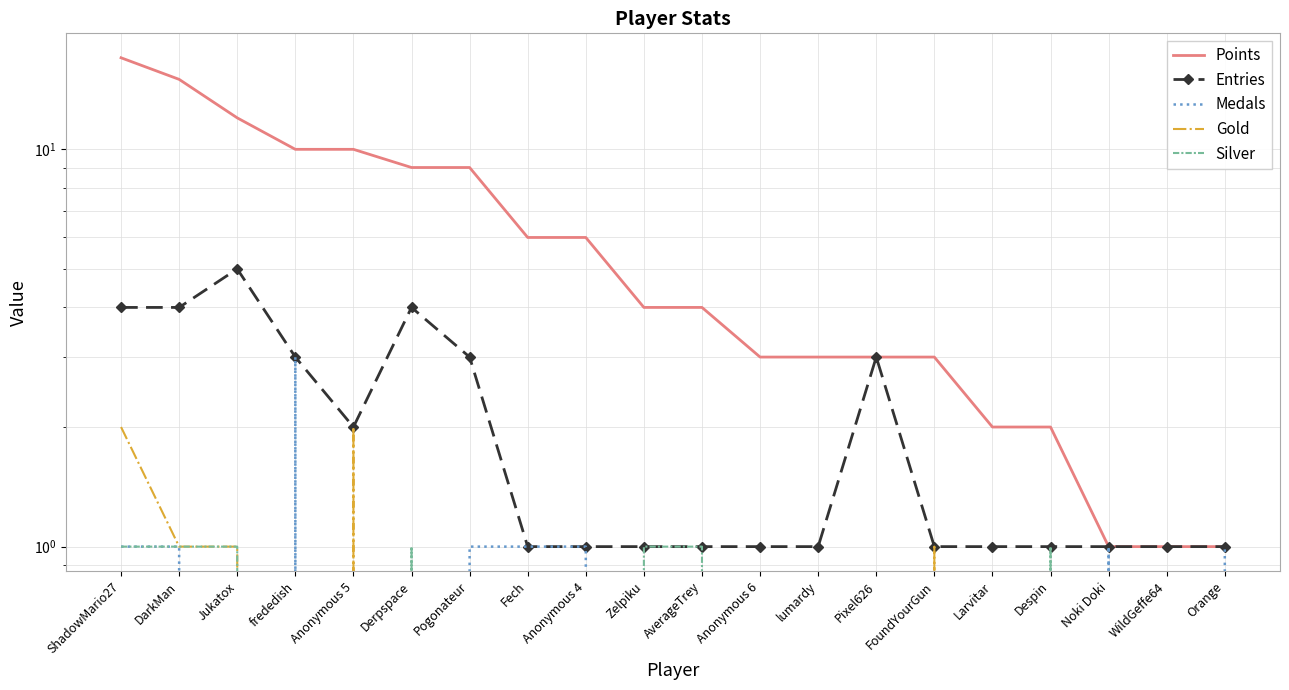

At which label is Medals closest to 1?

ShadowMario27